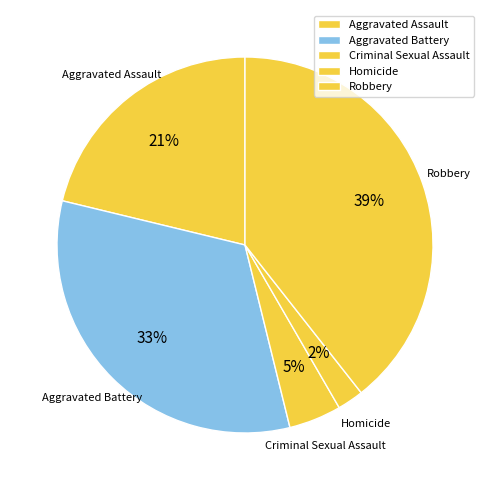

Is it true that Aggravated Battery is 38% of the pie?

False